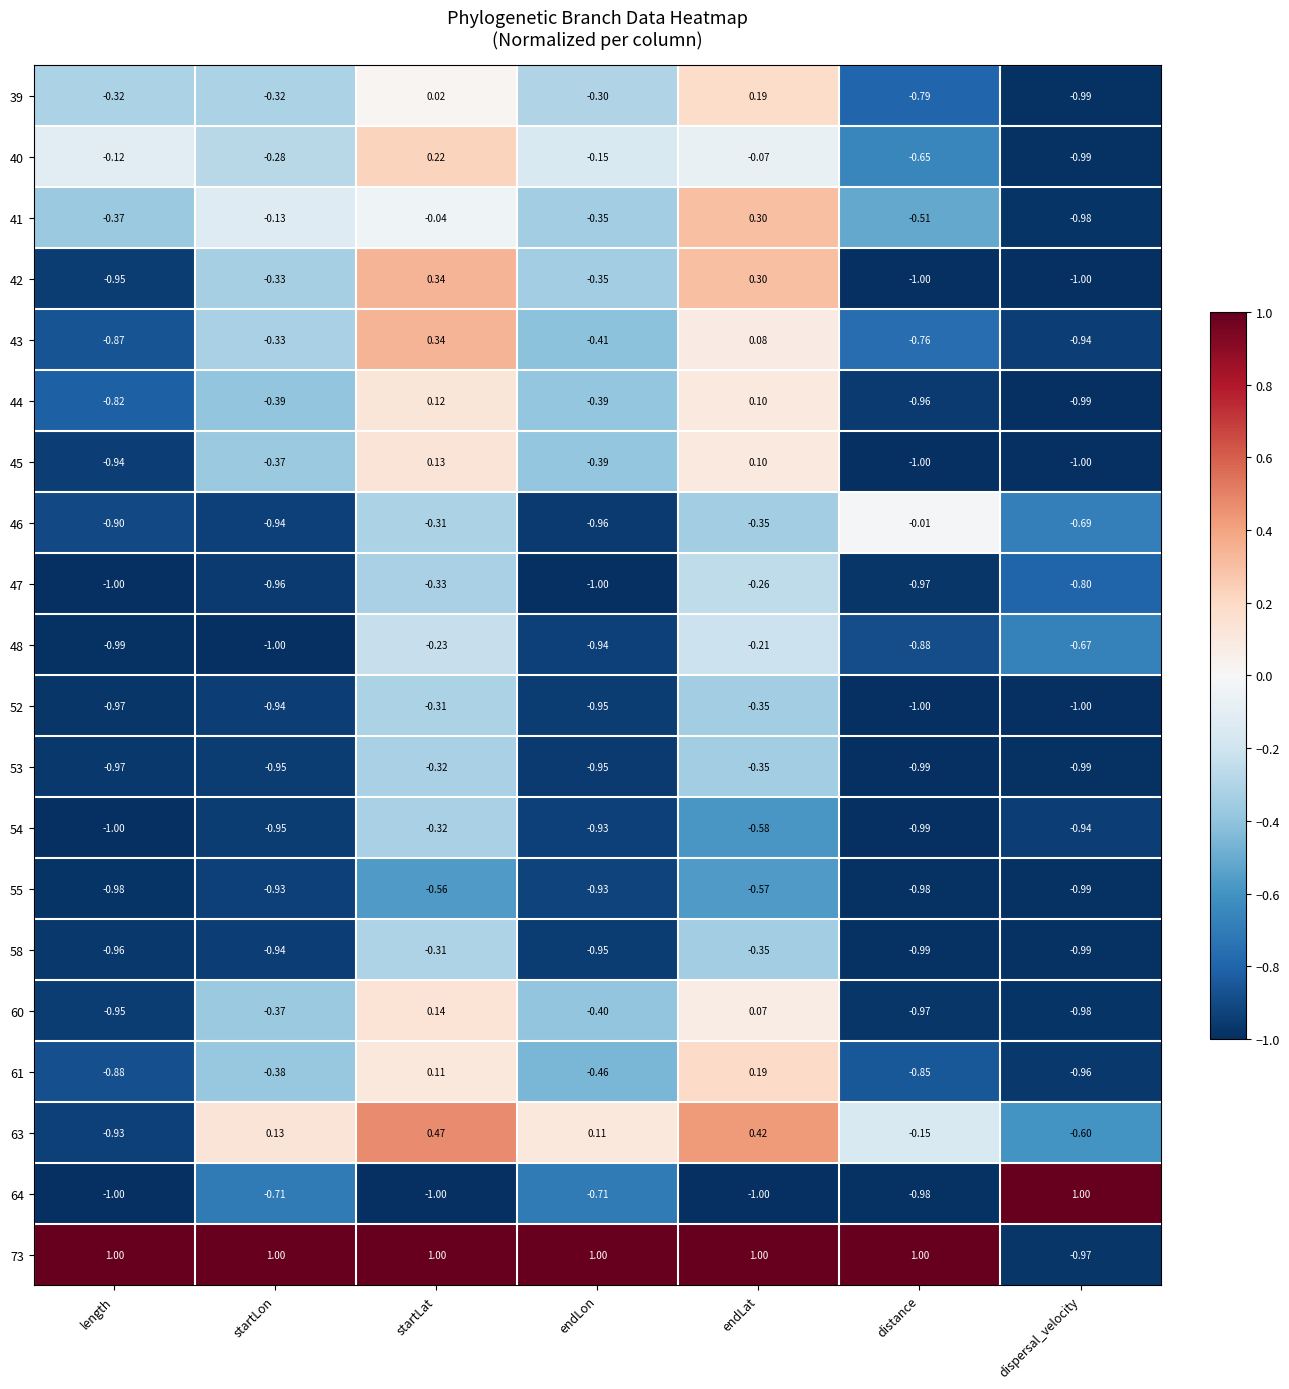

At which label does 39 reach its minimum?

dispersal_velocity